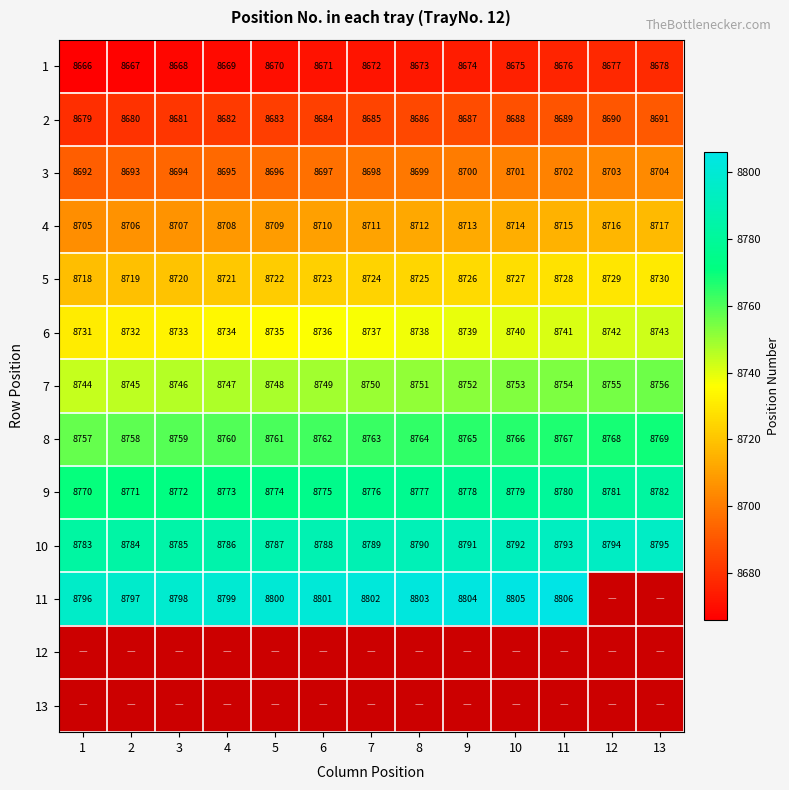

At how many categories does at least one series exceed 8743?

13